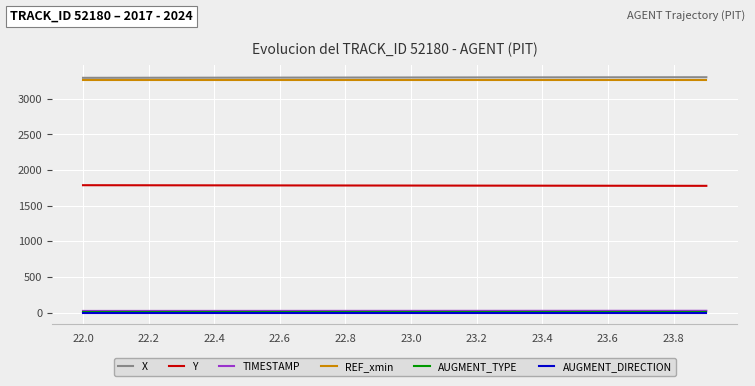

True or false: REF_xmin and Y cross at least once.

False